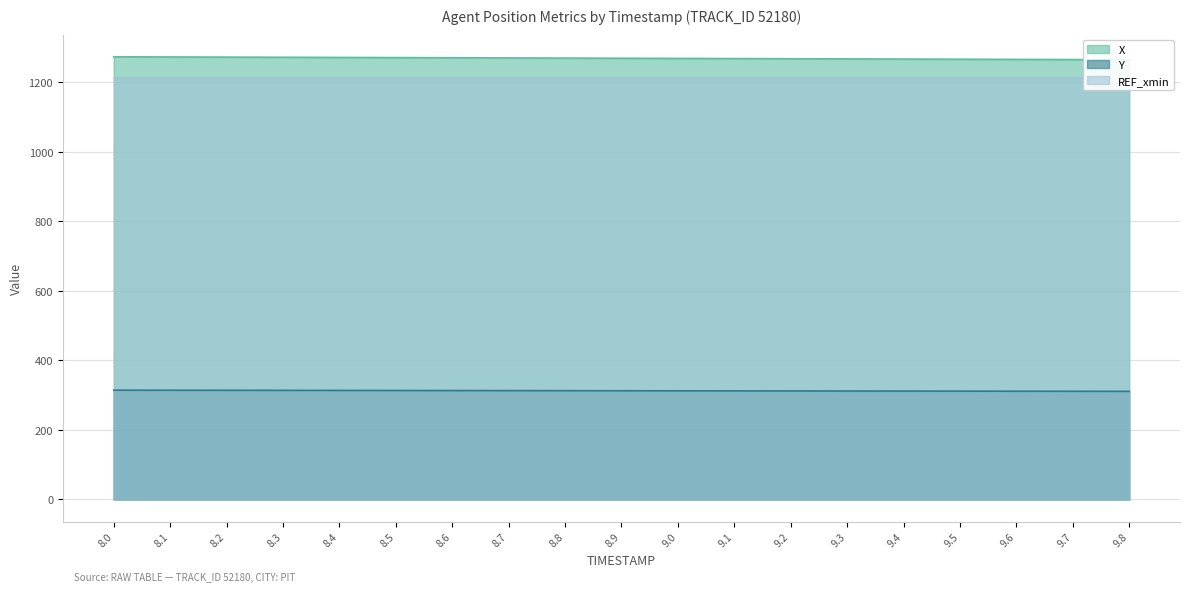

What is the total value across all series at 9.0?

1581.1